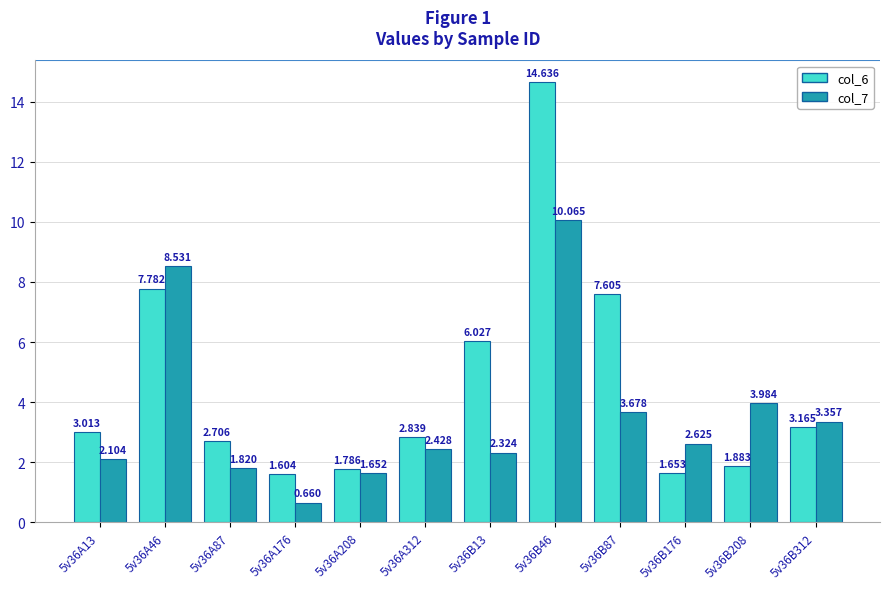

At which label is col_7 closest to 5?

5v36B208